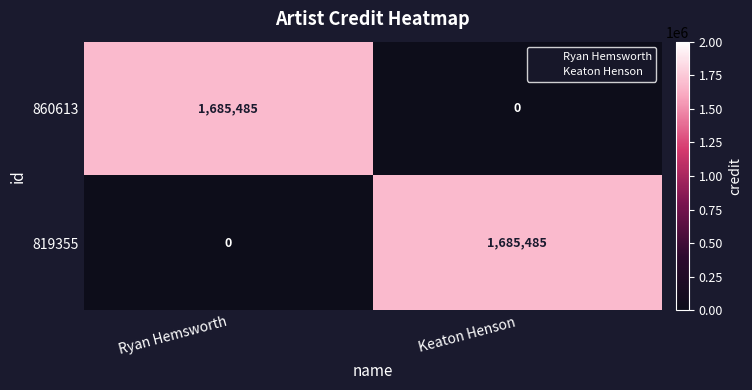

At how many categories does at least one series exceed 1534718?

2